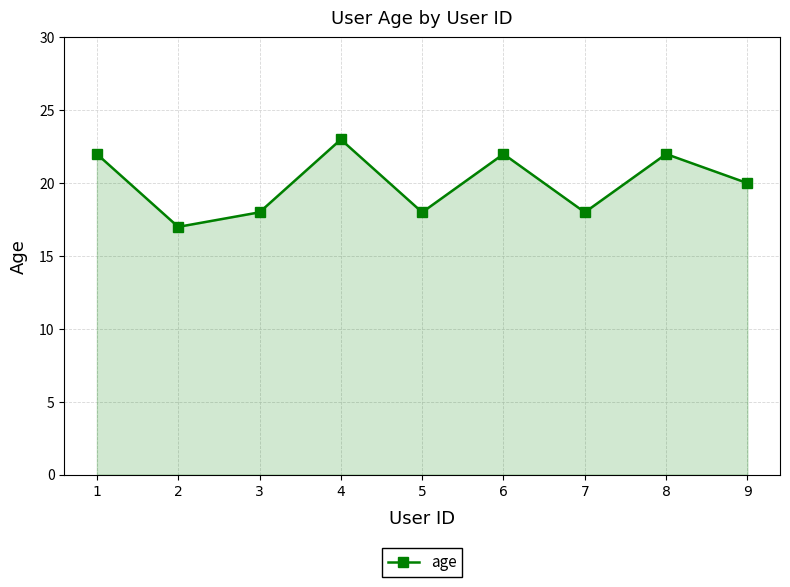

Between 2 and 3, which is larger?

3